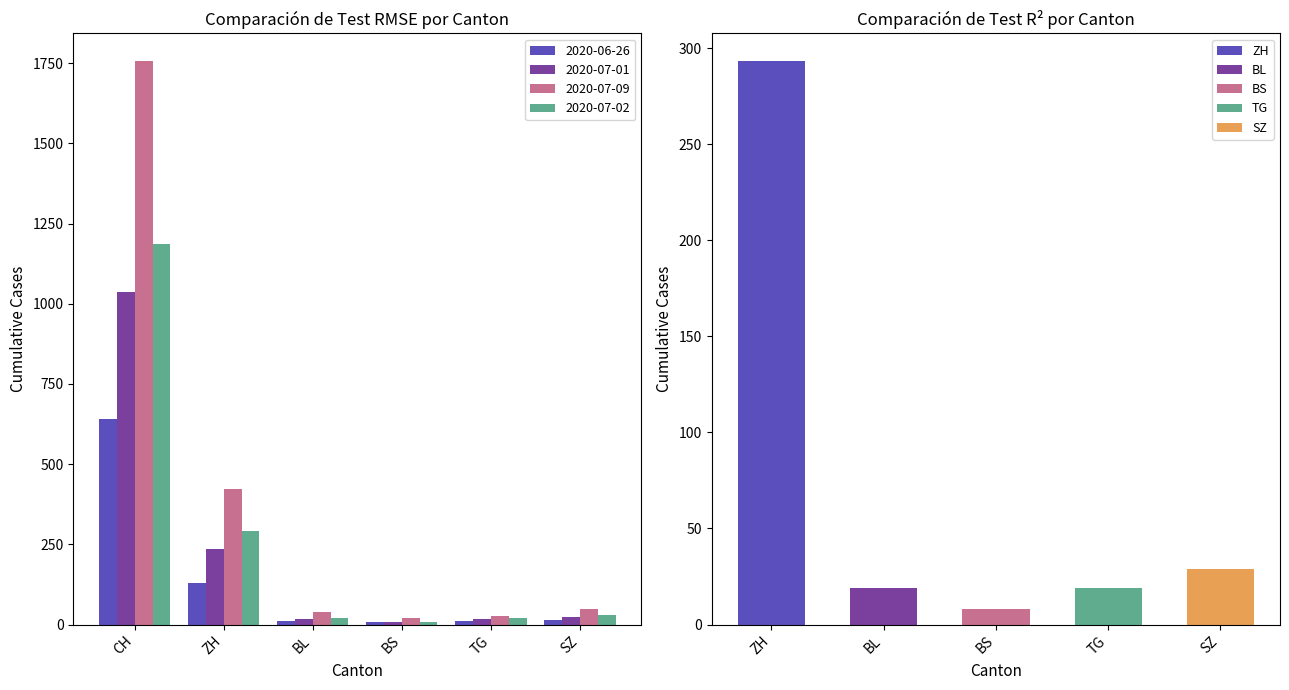

What is the sum of the 2020-07-01 values at SZ and CH?

1063